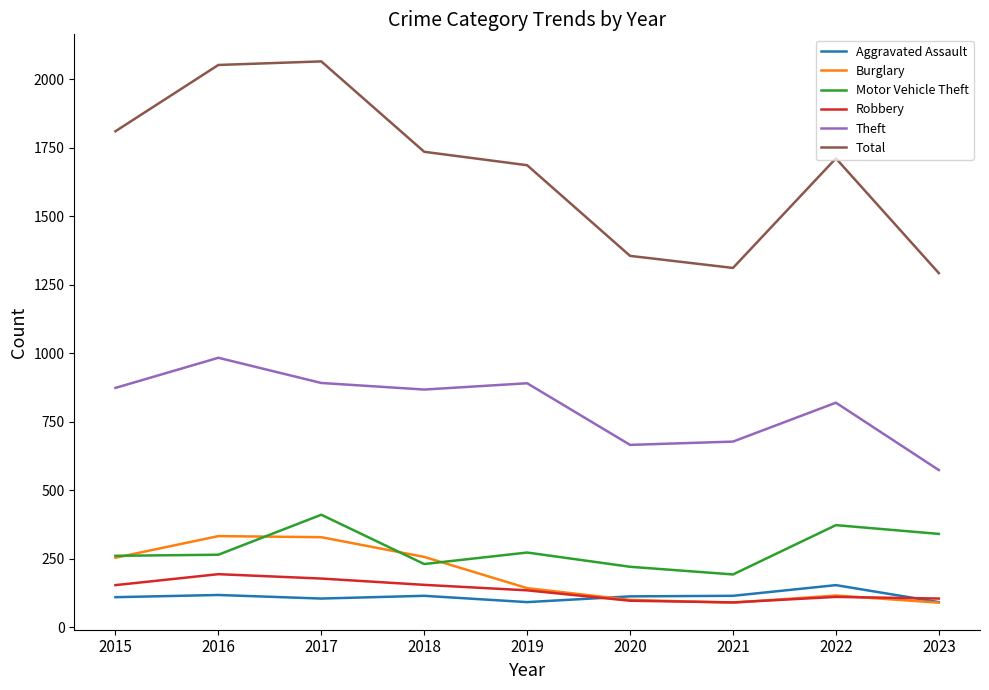

Between 2015 and 2017, which series saw the biggest shift?

Total